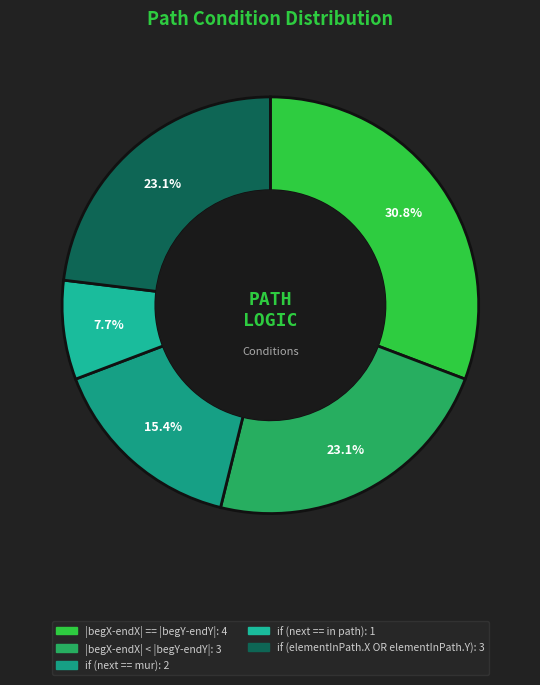

What is the largest slice in the pie chart?

|begX-endX| == |begY-endY|